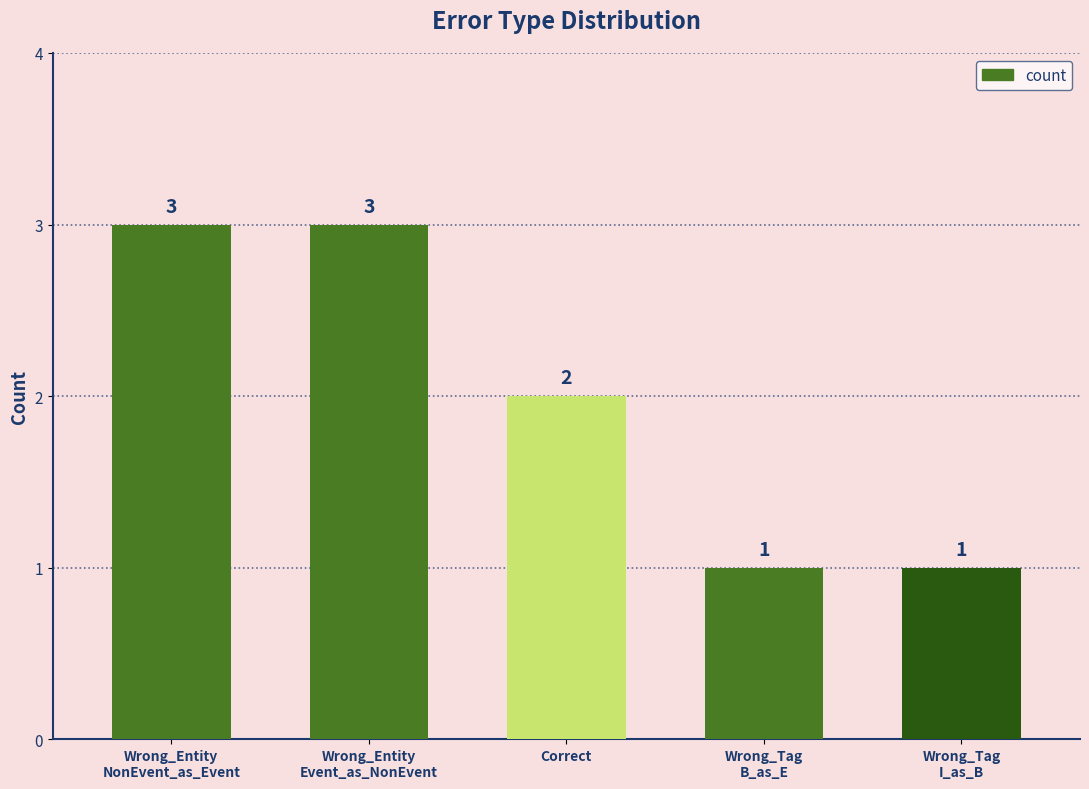

What is the value of the 3rd bar from the left?

2